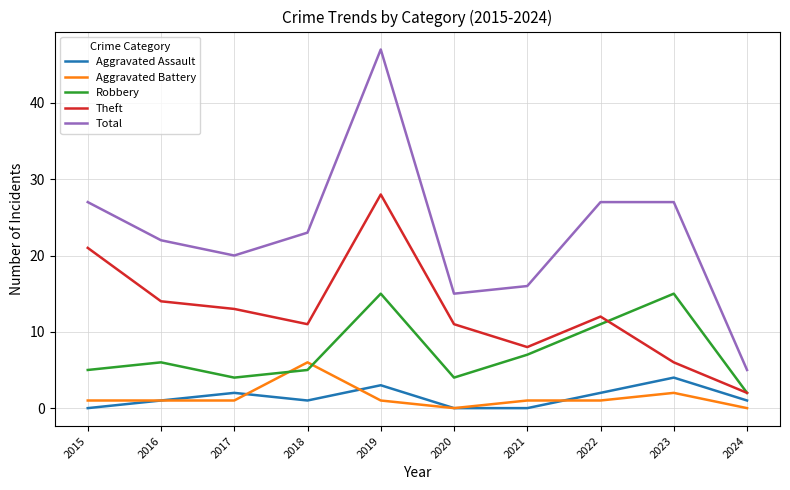

Is the value of Aggravated Battery at 2017 greater than the value of Robbery at 2022?

No